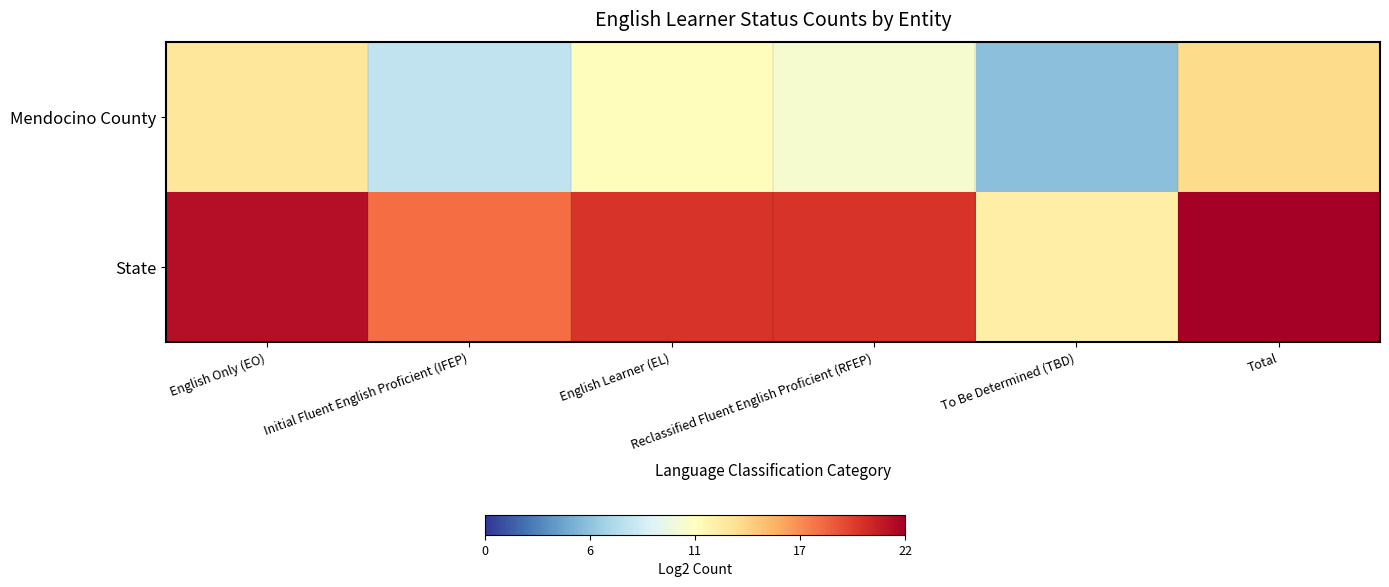

At which category is the sum across all series the highest?

Total